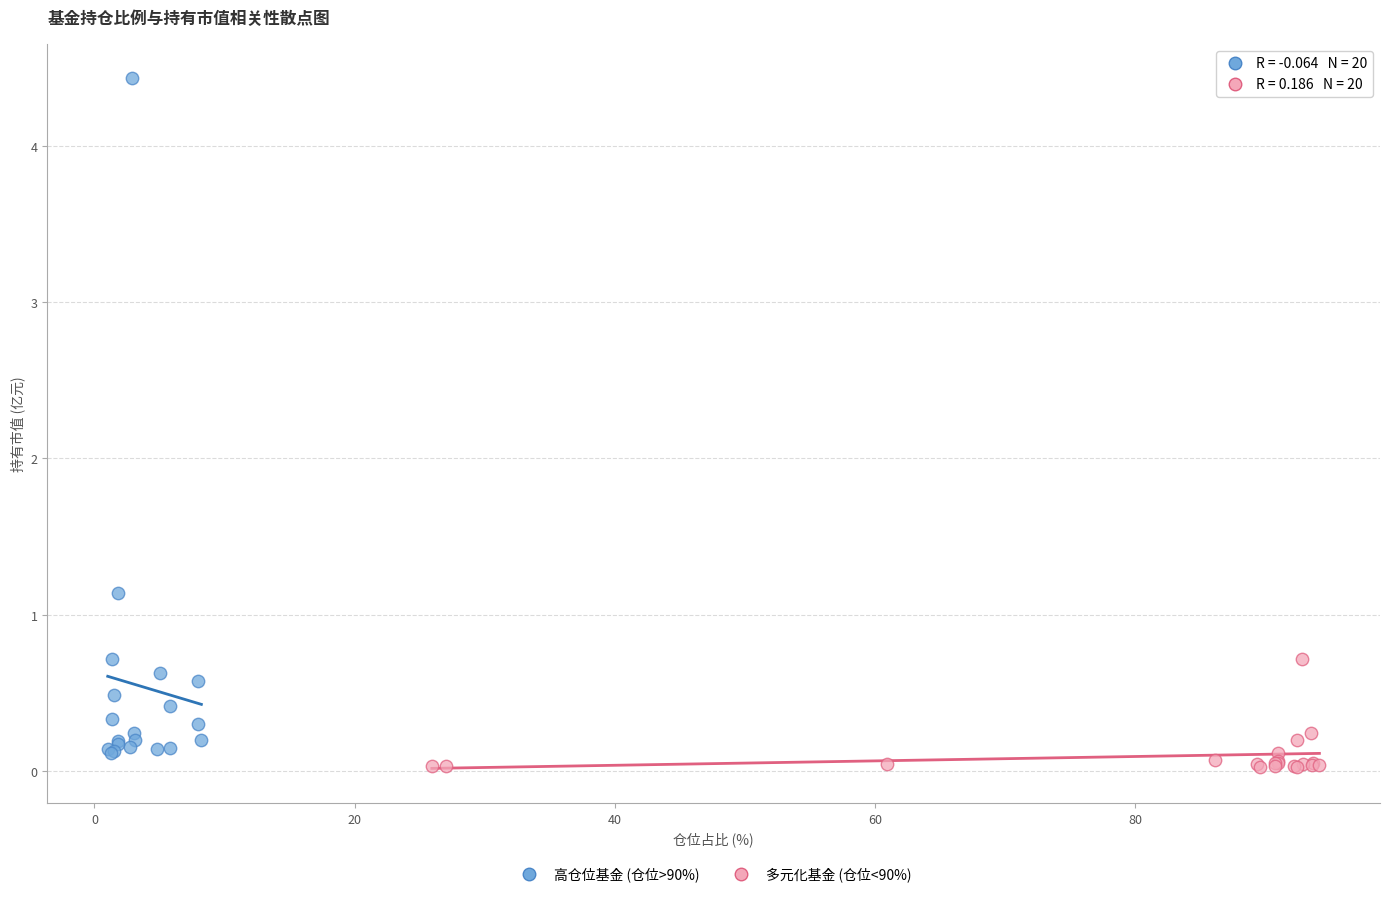

Which series contains the lowest Y value?

多元化基金 (仓位<90%)